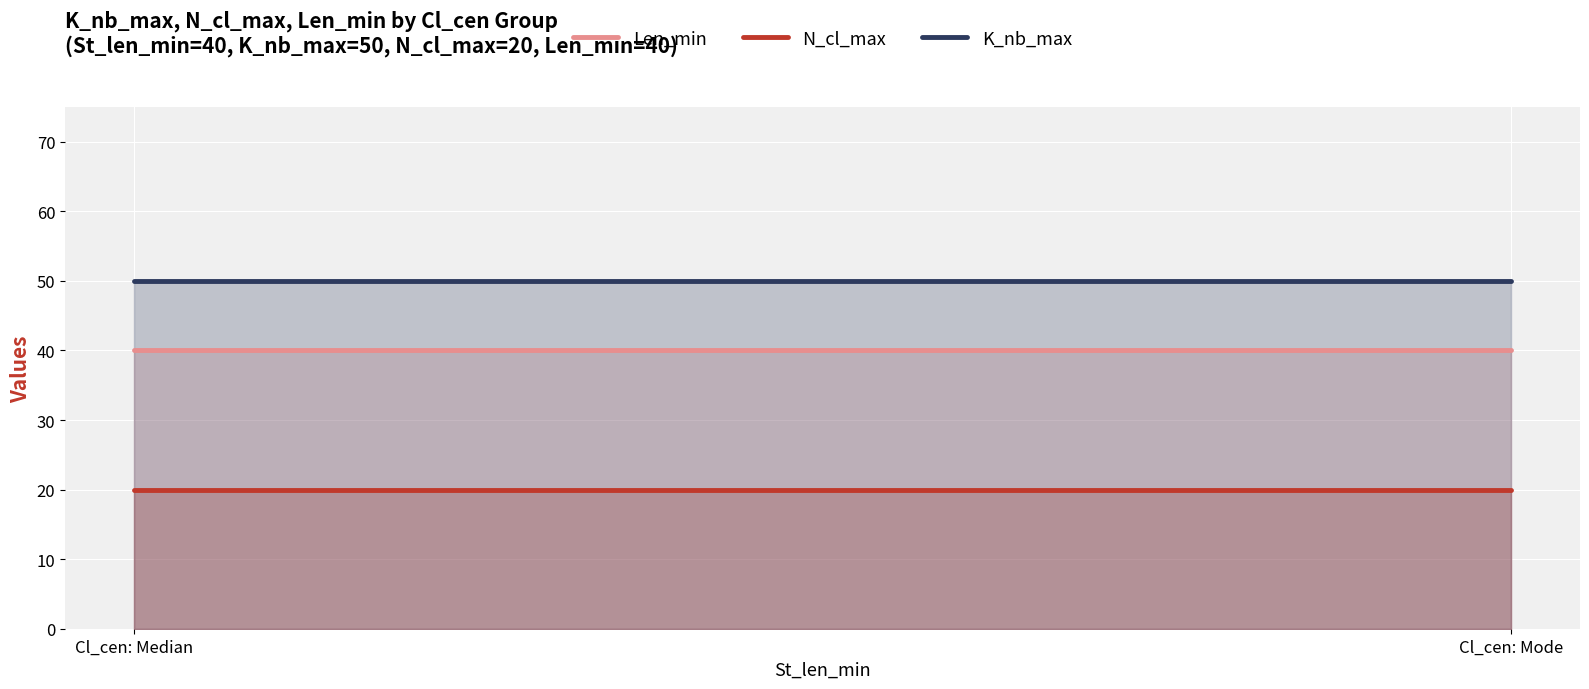

At how many categories does at least one series exceed 40?

2